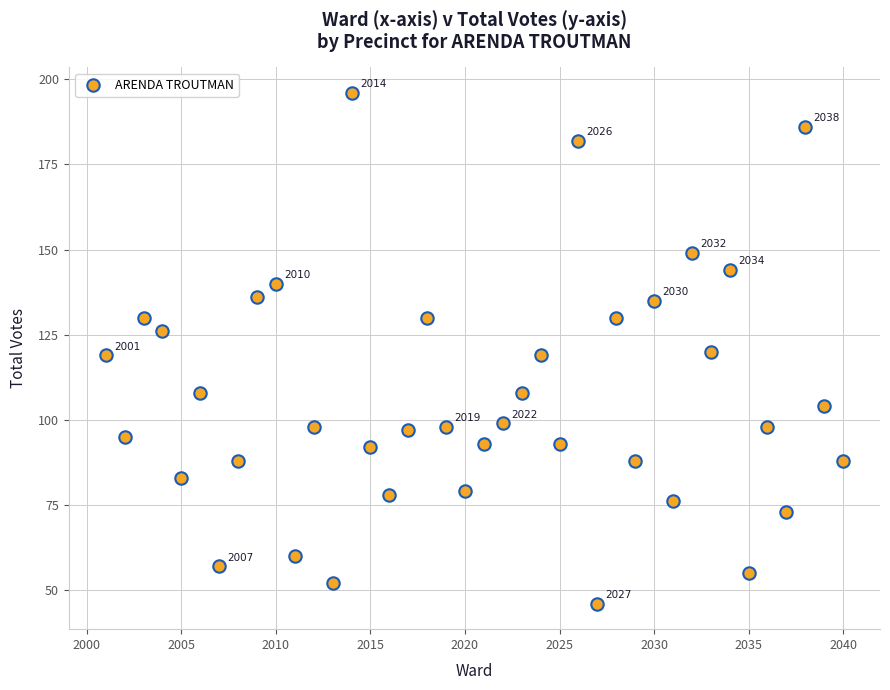

What is the range of X values (max minus min)?

39